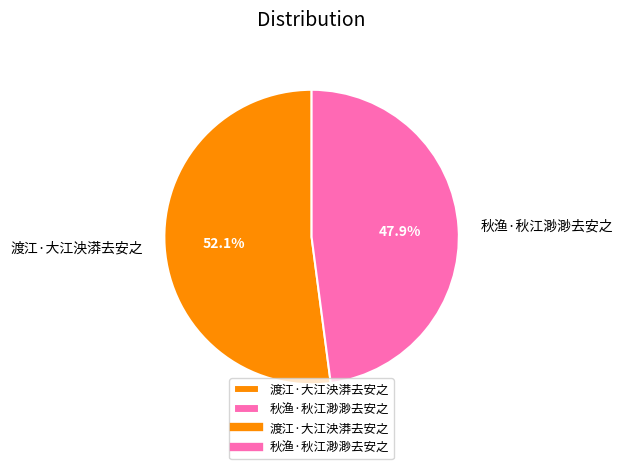

Rank the categories by value from highest to lowest.

渡江·大江泱漭去安之, 秋渔·秋江渺渺去安之